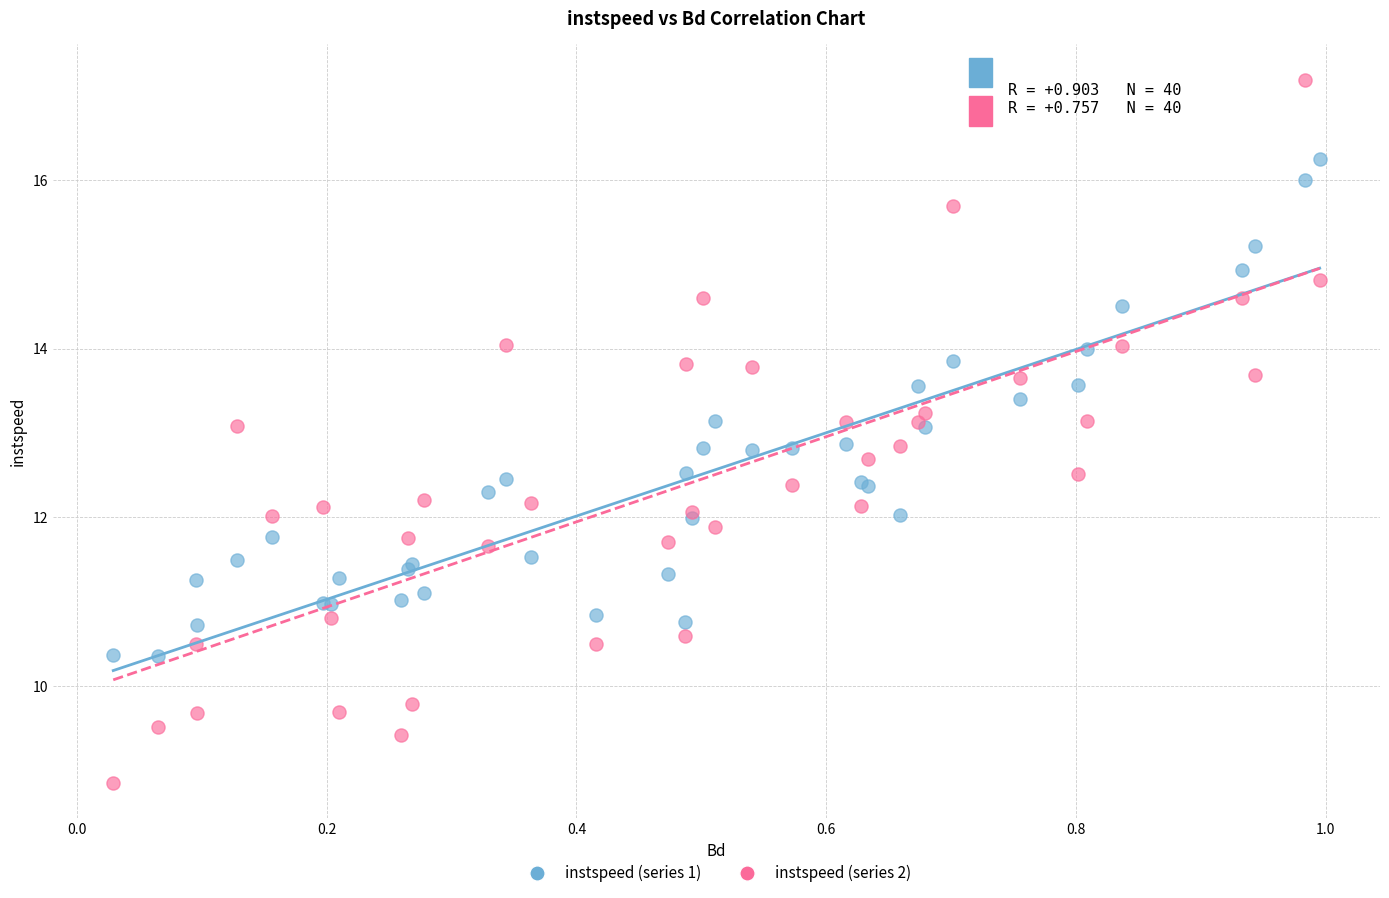

Which series reaches the minimum Y coordinate?

instspeed (series 2)